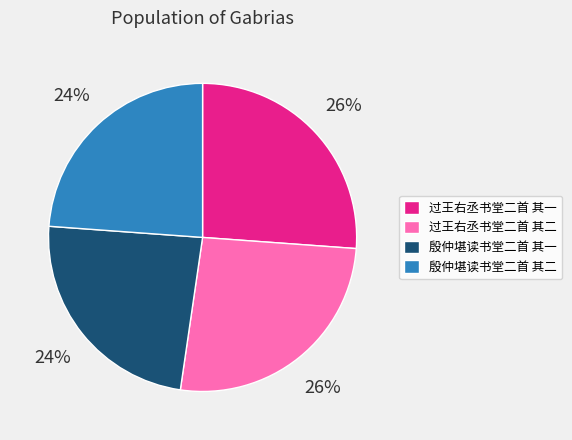

Is the sum of 过王右丞书堂二首 其二 and 过王右丞书堂二首 其一 greater than half?

Yes